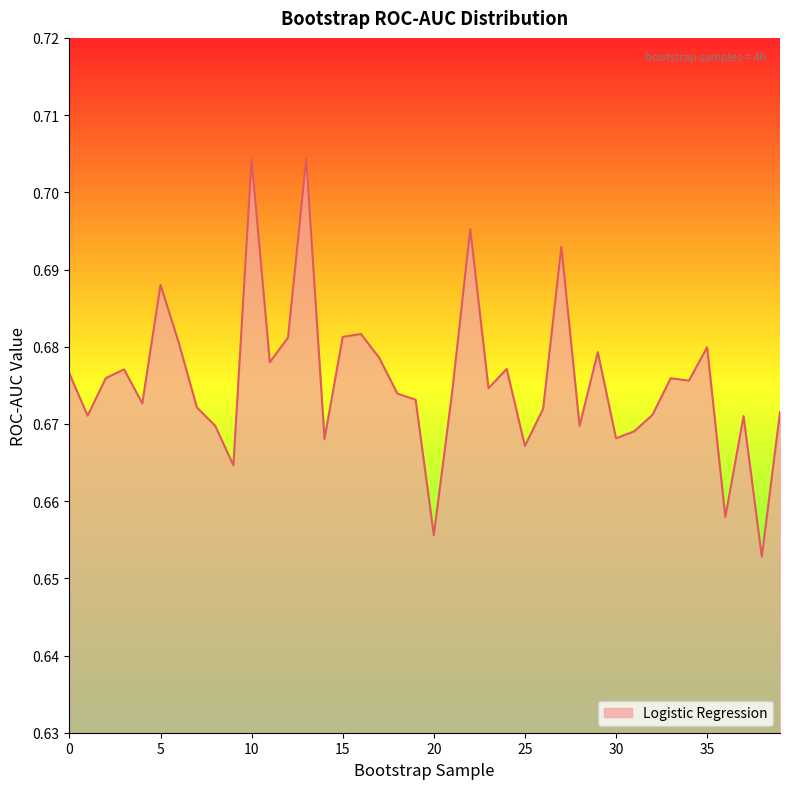

Reading left to right, extract all data points from this chart.

0.7	0.7	0.7	0.7	0.7	0.7	0.7	0.7	0.7	0.7	0.7	0.7	0.7	0.7	0.7	0.7	0.7	0.7	0.7	0.7	0.7	0.7	0.7	0.7	0.7	0.7	0.7	0.7	0.7	0.7	0.7	0.7	0.7	0.7	0.7	0.7	0.7	0.7	0.7	0.7